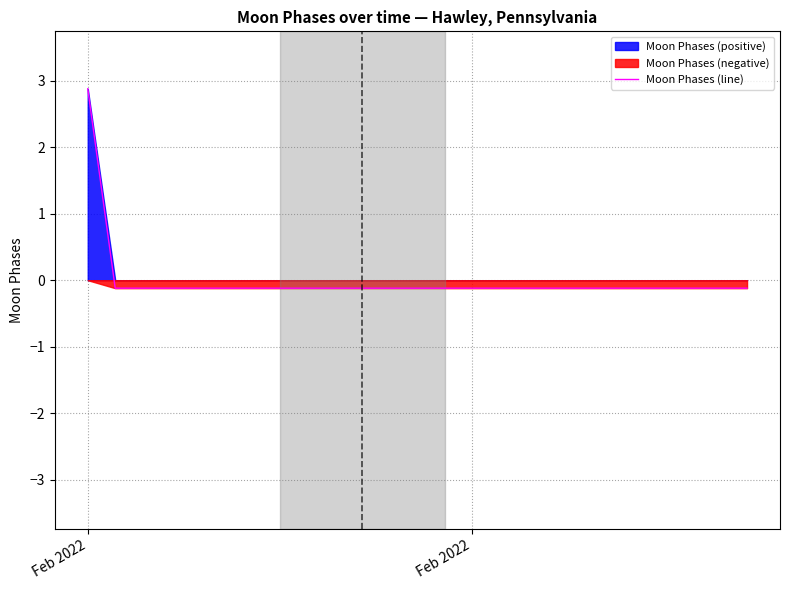

At which label is the value closest to 1?

Feb 2022